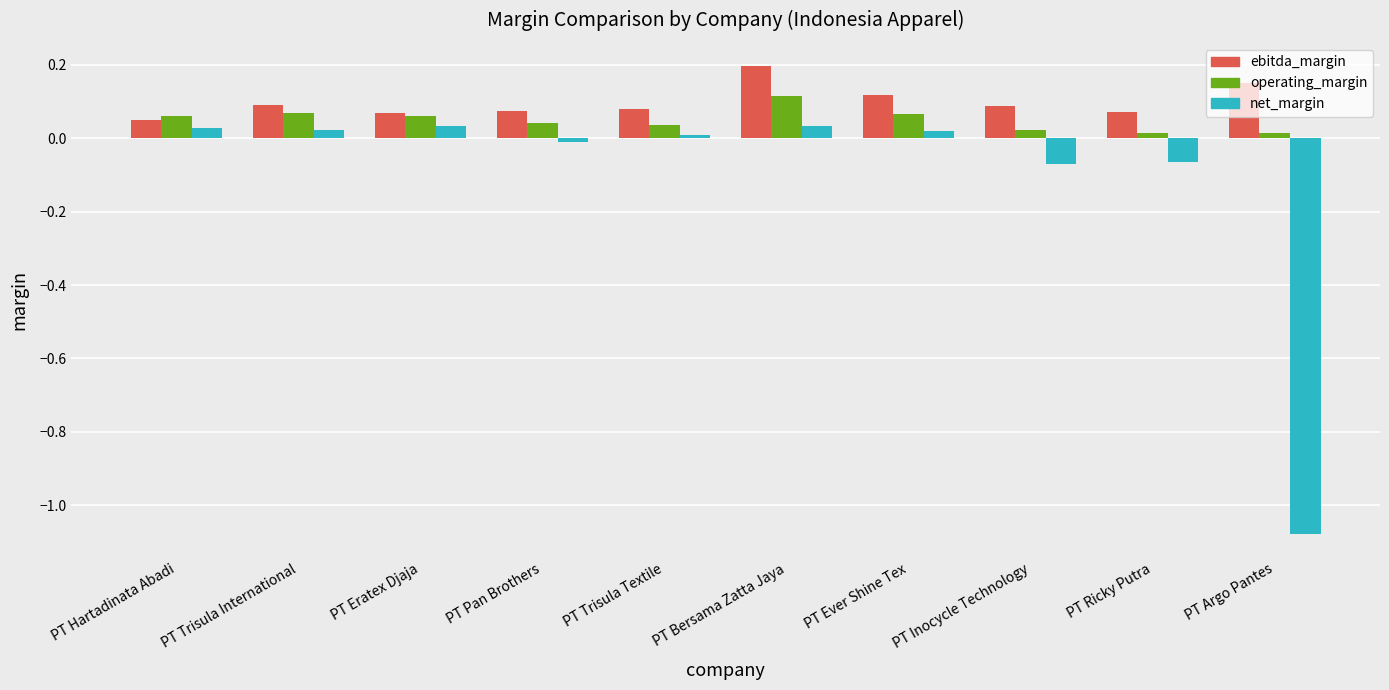

What is the total value across all series at PT Bersama Zatta Jaya?

0.3